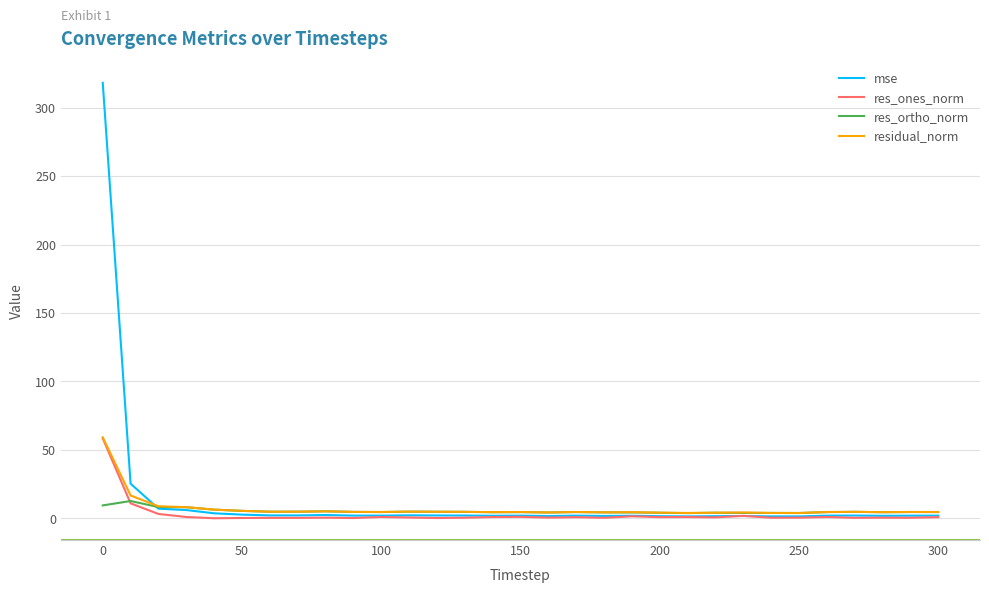

What is the greatest value displayed?

318.2